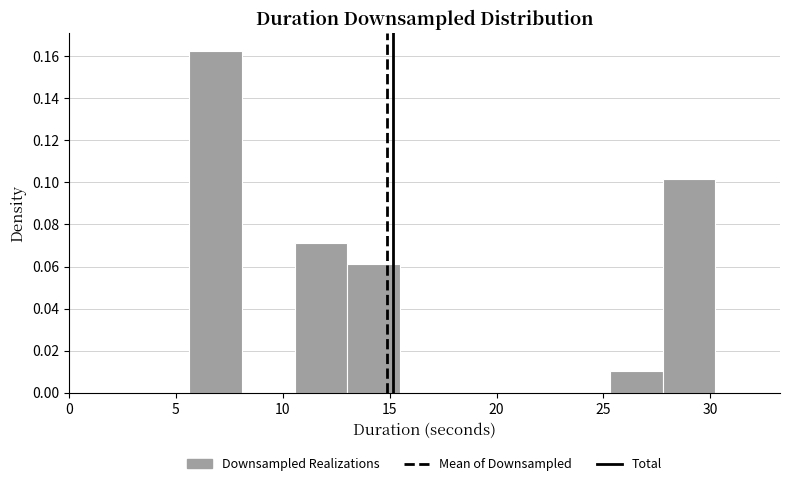

How tall is the bar that spans 25.5 to 28.0 on the x-axis? Neither the bar edges nor the heights are printed on the chart, so give them approximately, as read against the axes.

0.010